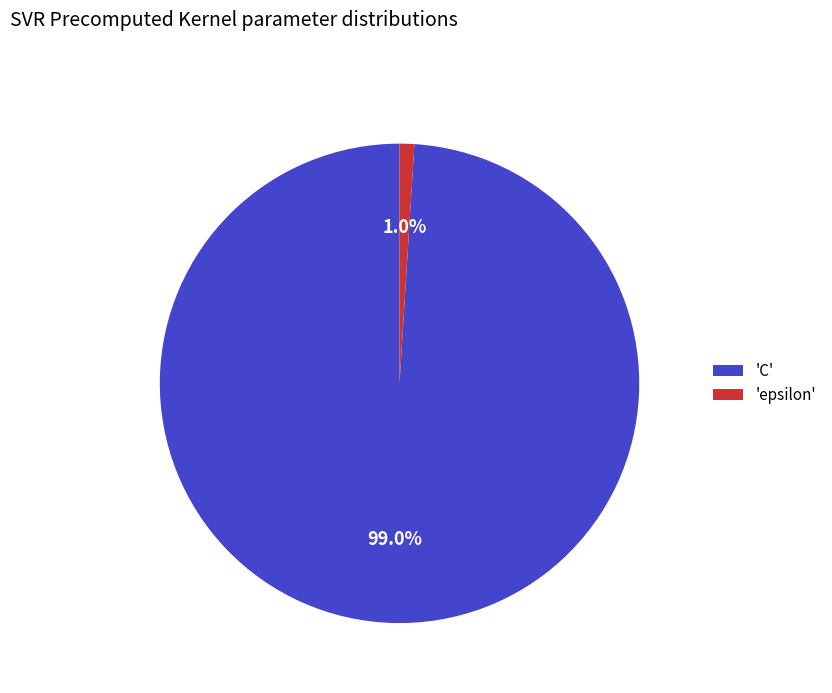

Does any single category account for the majority?

Yes